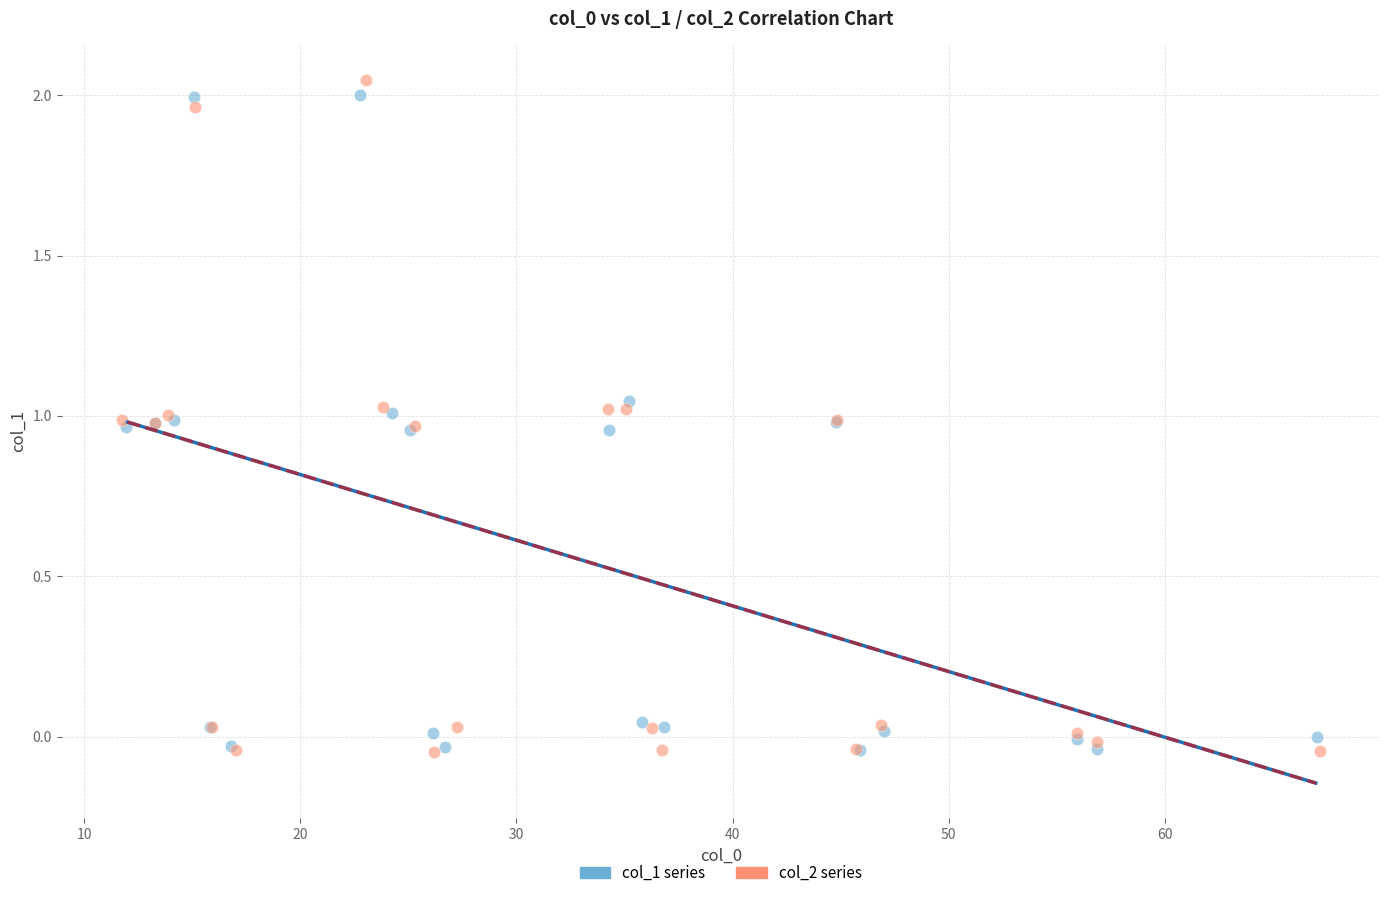

What are all the series names shown in the legend?

col_1 series, col_2 series